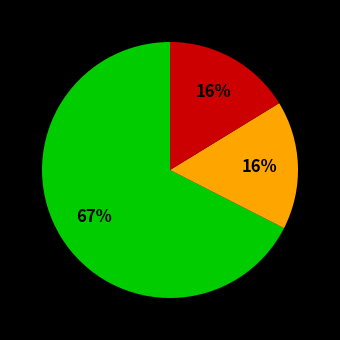

How many slices are in this pie chart?

3